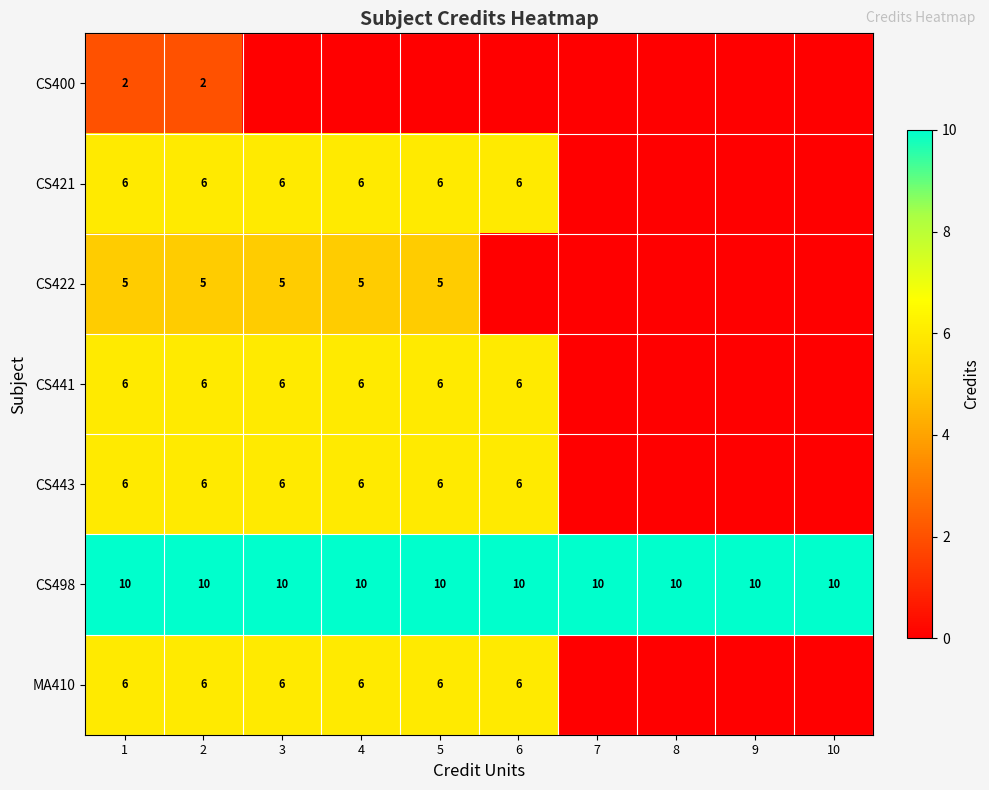

True or false: CS421 has a value of 3 at 2.

False